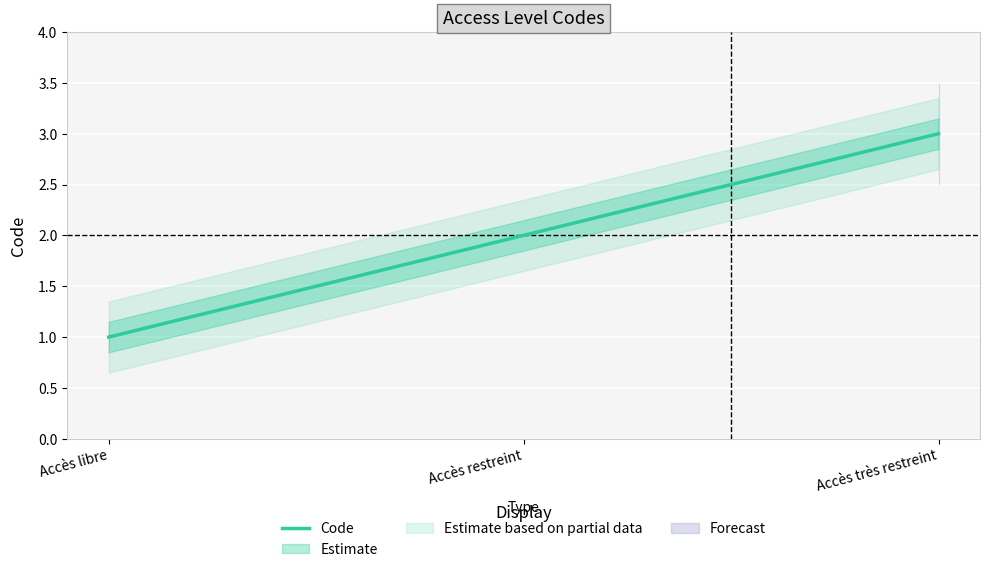

At which label does Code reach its minimum?

Accès libre